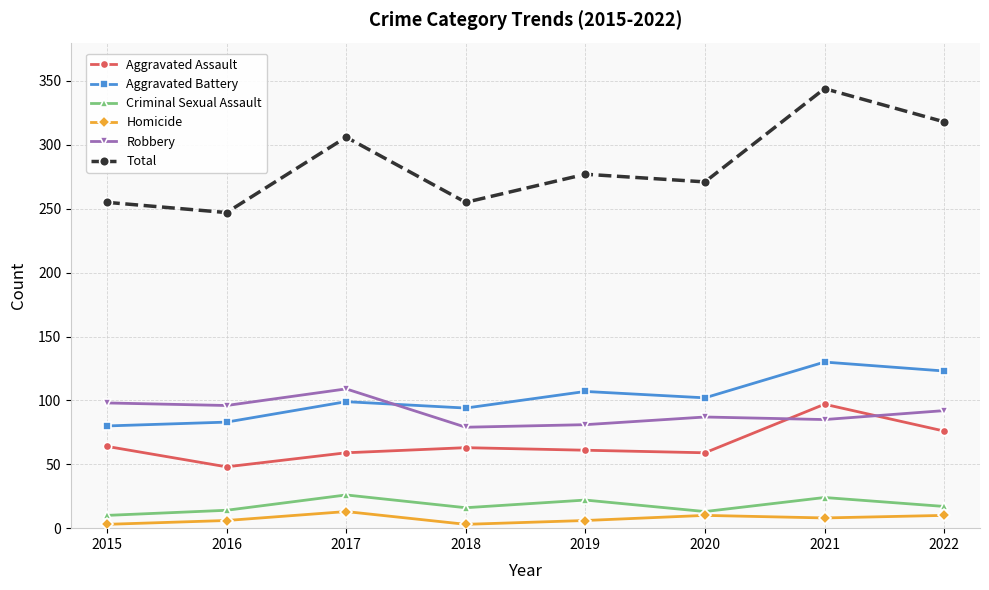

What is the total value across all series at 2021?

688